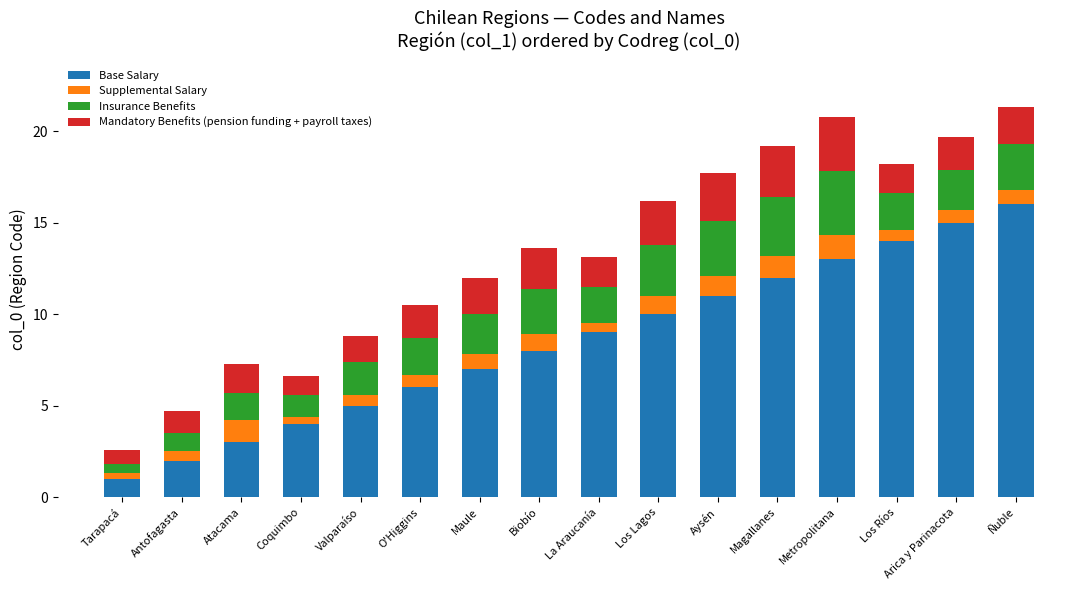

What is the sum of all Base Salary values?

136.0